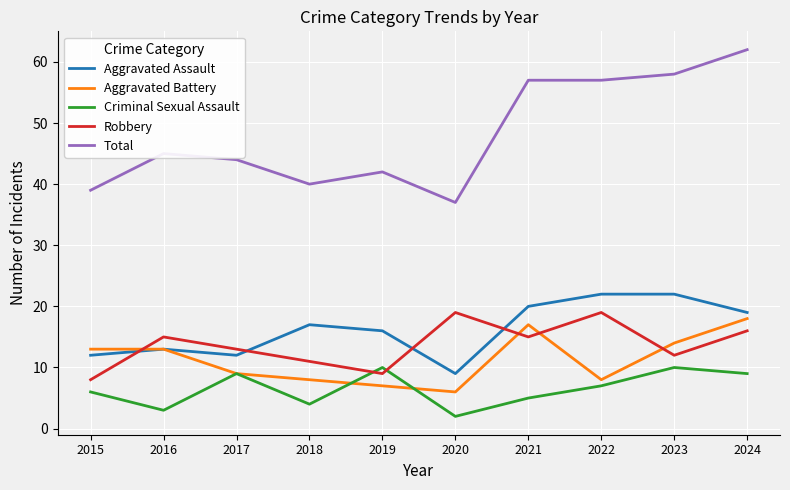

What are all the series names shown in the legend?

Aggravated Assault, Aggravated Battery, Criminal Sexual Assault, Robbery, Total